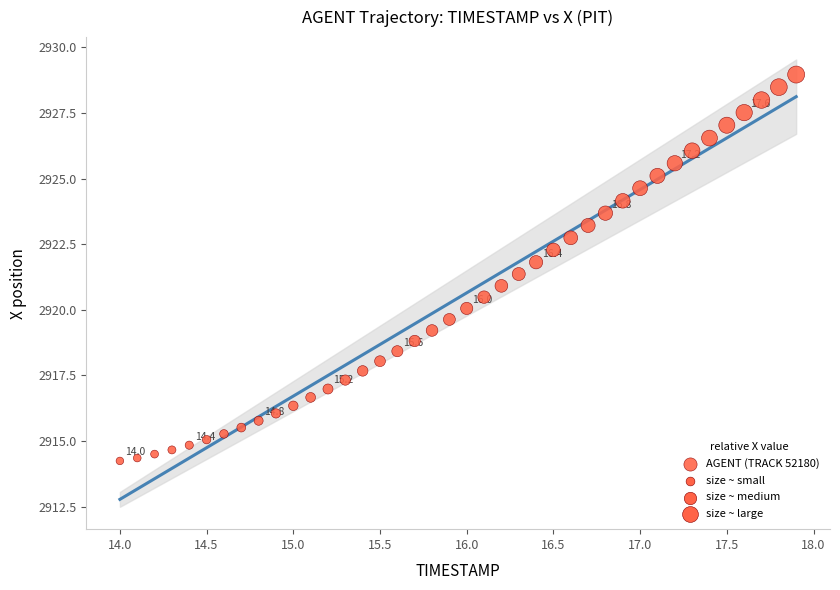

What is the range of Y values (max minus min)?

14.7